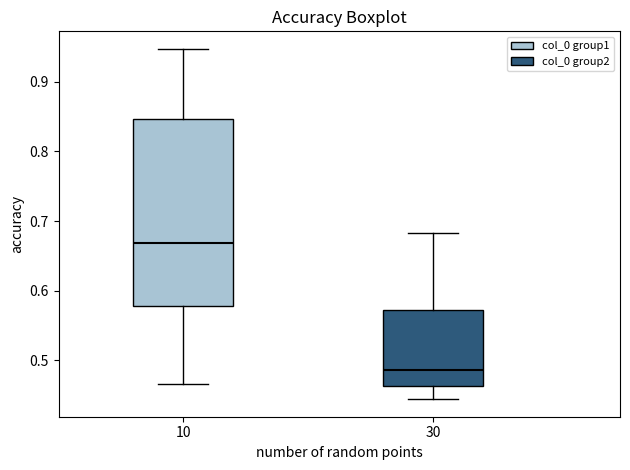

Which box is the tallest, from its lower edge to its upper edge?

10